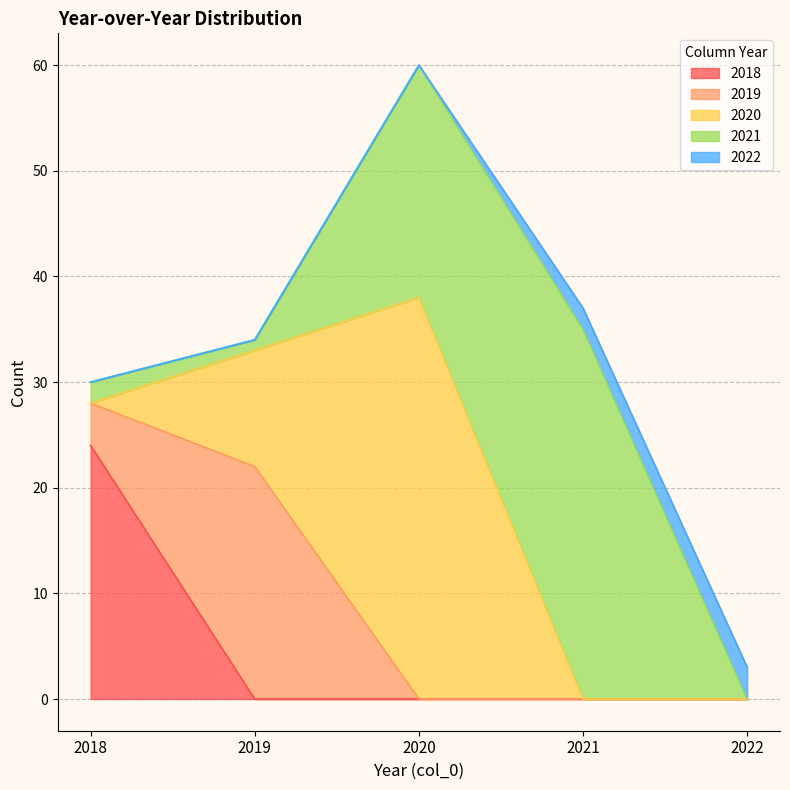

Which series has the largest range (max minus min)?

2020